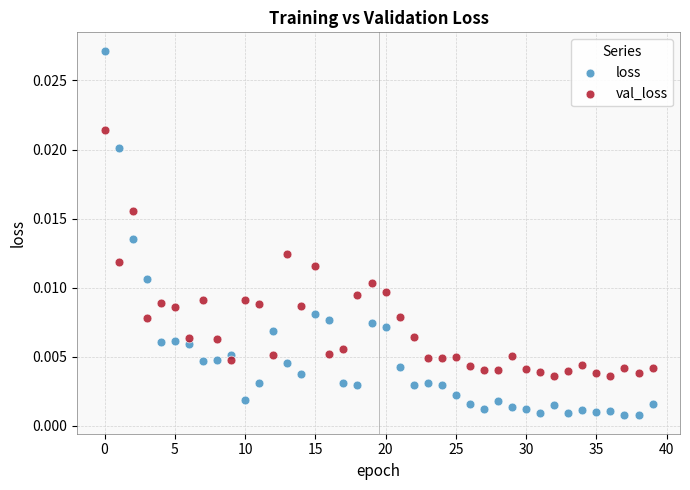

Which series contains the highest Y value?

loss